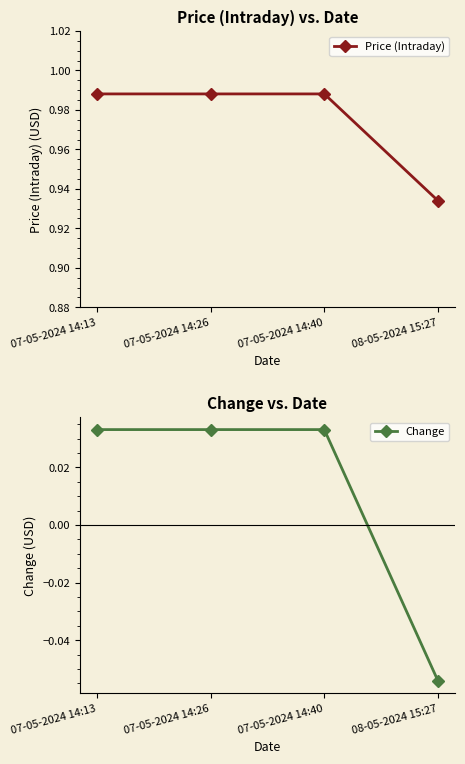

Is it true that Price (Intraday) equals 1.0 at 07-05-2024 14:13?

True